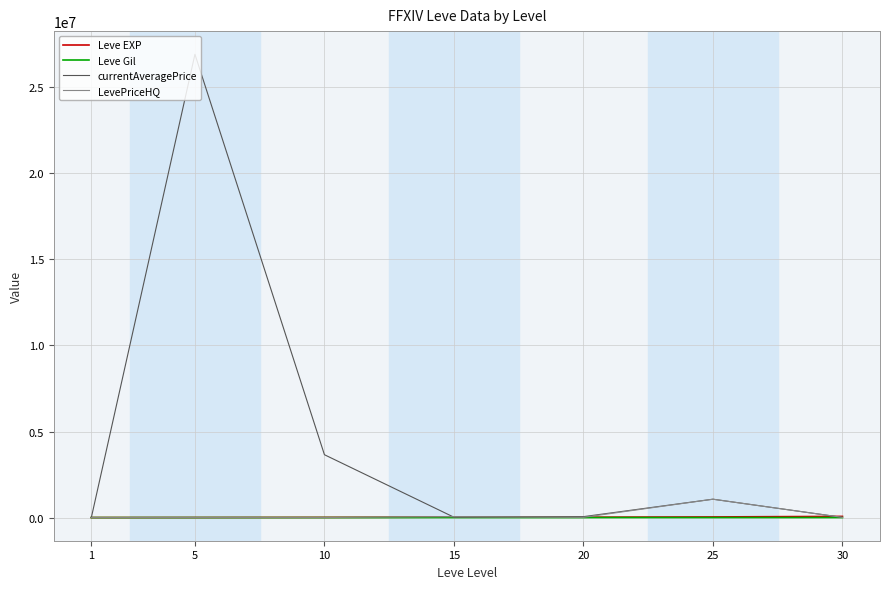

How many categories are shown in the chart?

7